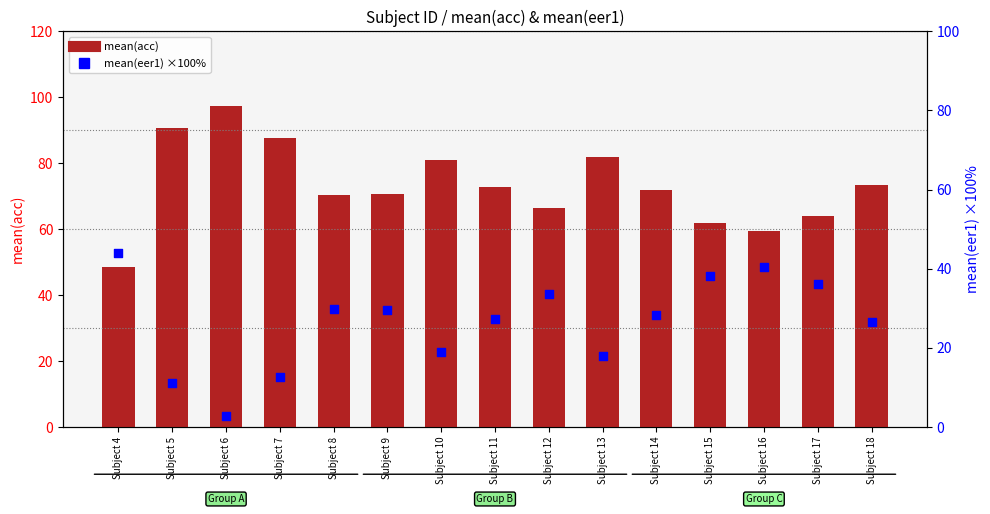

Which series reaches the maximum Y coordinate?

mean(acc)